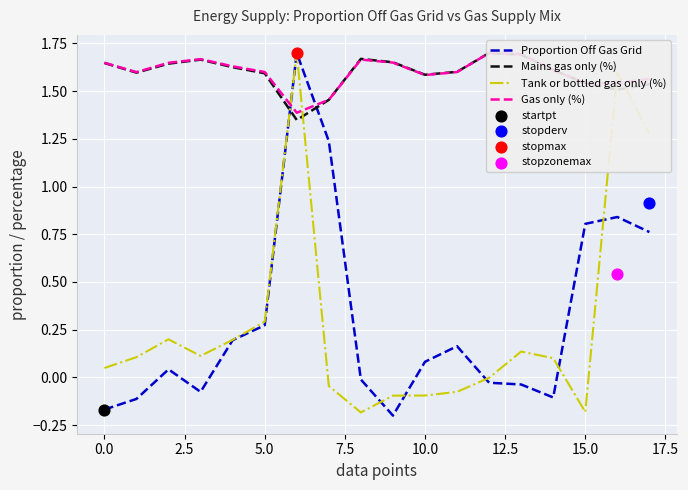

At how many categories does at least one series exceed 1?

18